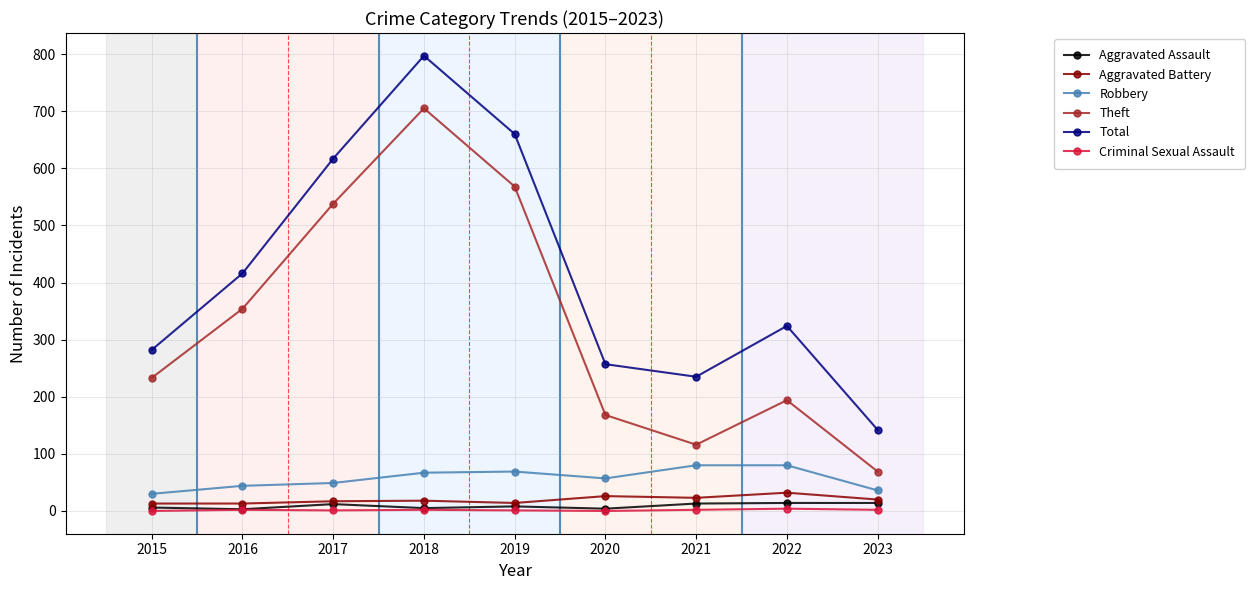

What is the maximum value shown in the chart?

797